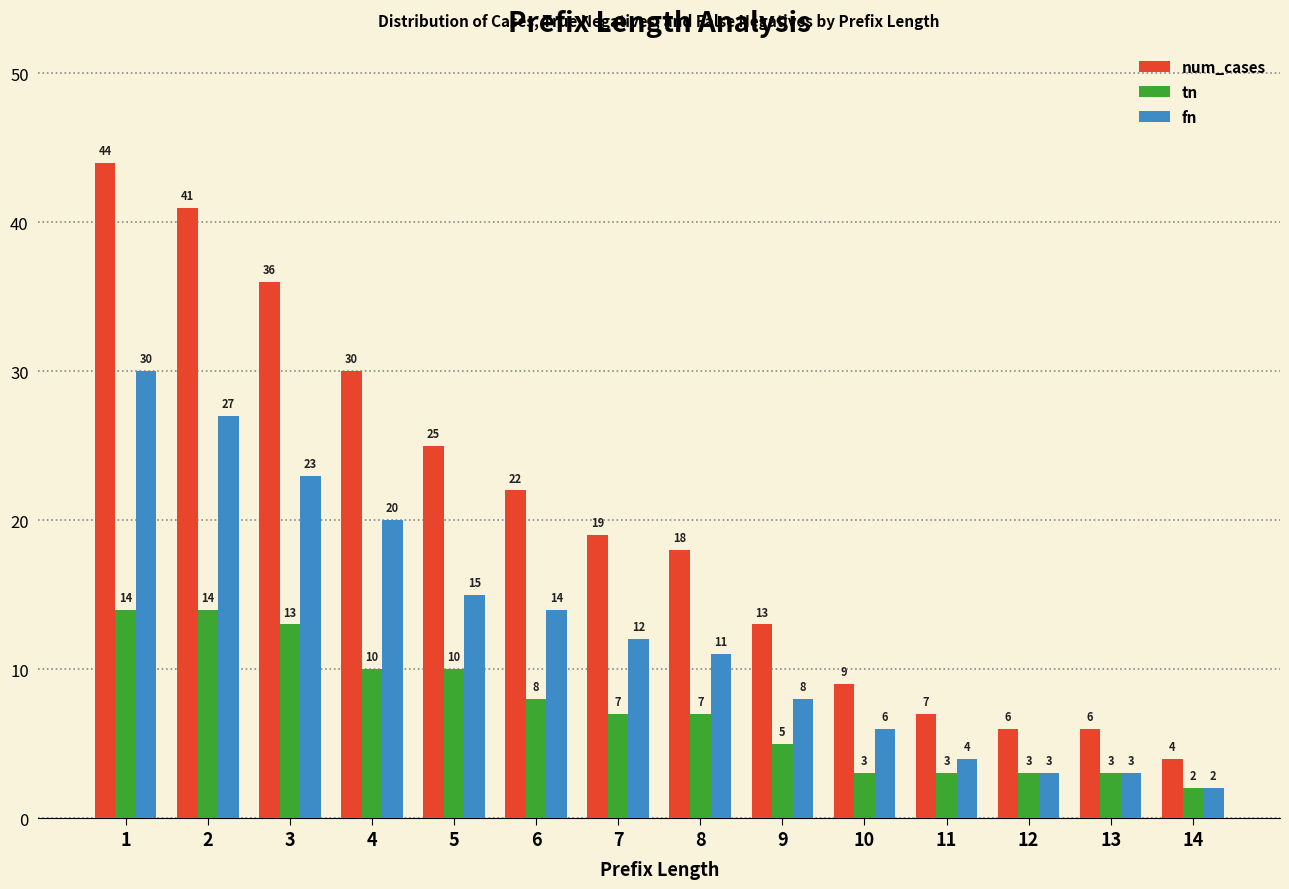

Which series changed the most between 3 and 5?

num_cases